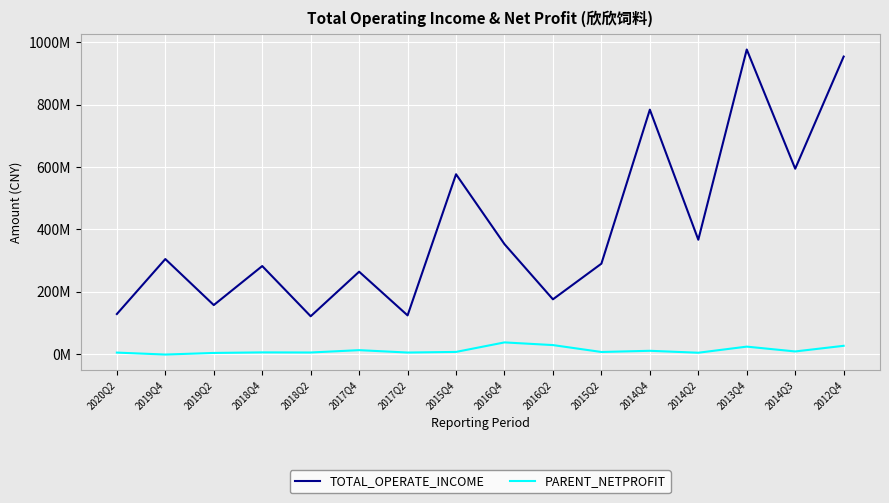

Does the chart display data point markers on the line(s)?

No